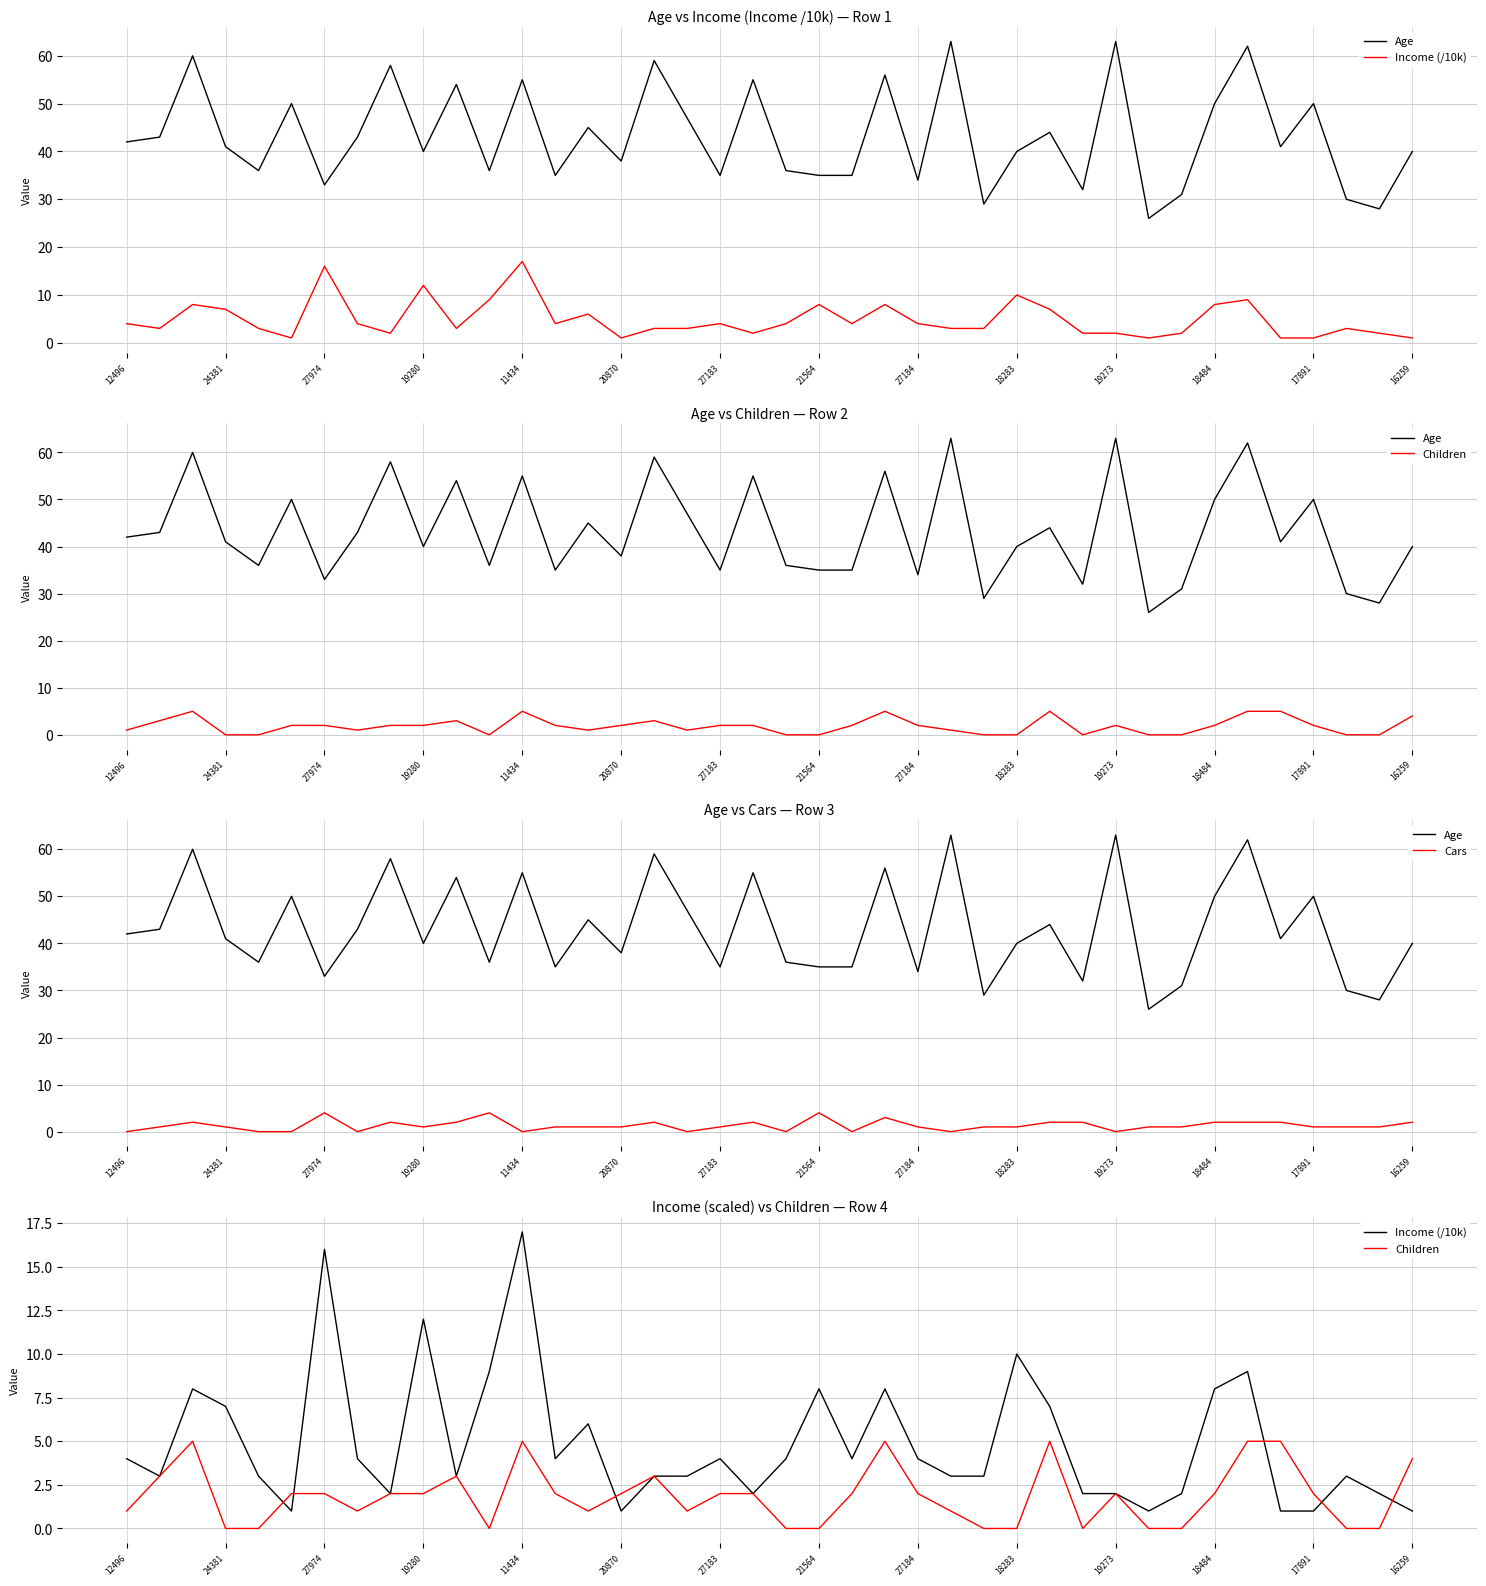

Where is Children nearest to the value 2?

20870